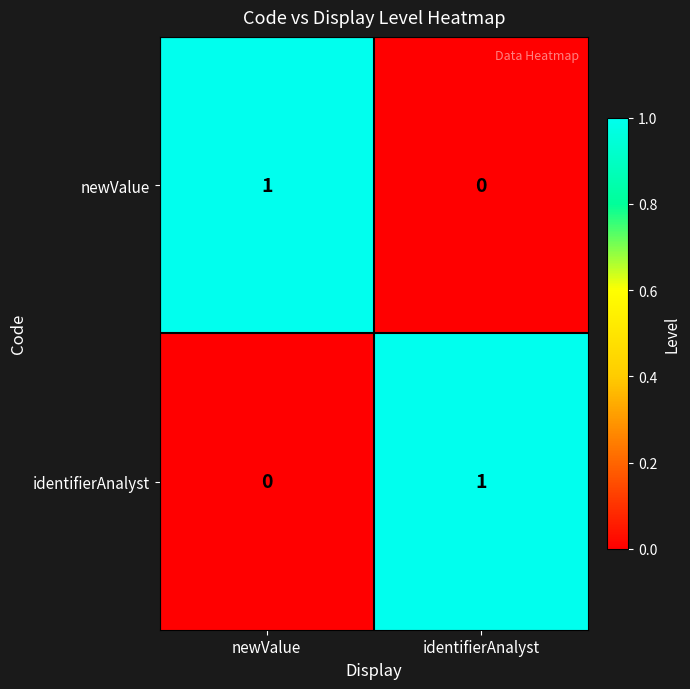

At which label does newValue reach its minimum?

identifierAnalyst